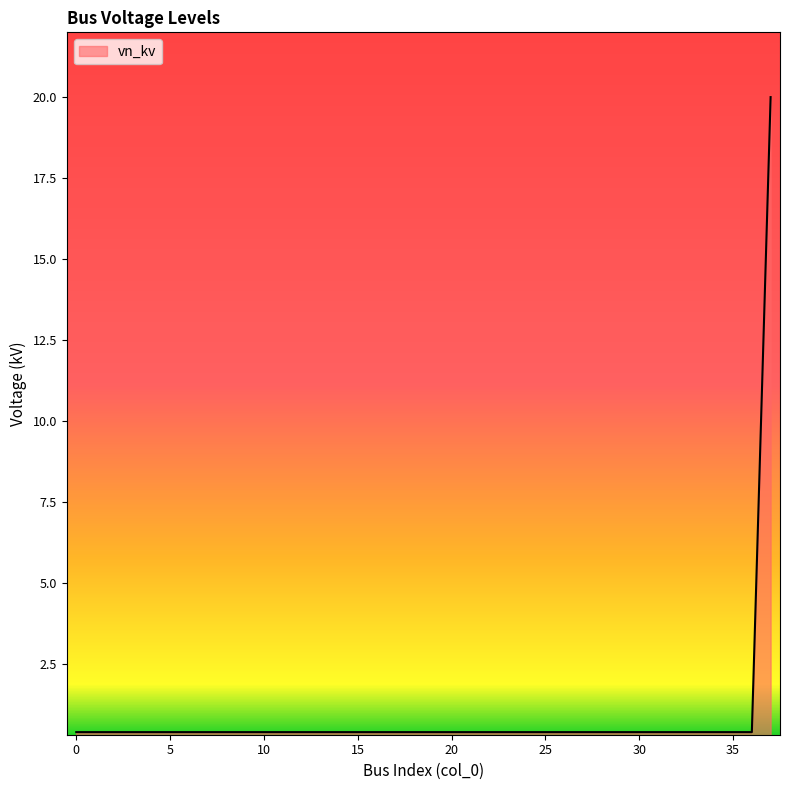

Reading right to left, extract all data points from this chart.

20.0	0.4	0.4	0.4	0.4	0.4	0.4	0.4	0.4	0.4	0.4	0.4	0.4	0.4	0.4	0.4	0.4	0.4	0.4	0.4	0.4	0.4	0.4	0.4	0.4	0.4	0.4	0.4	0.4	0.4	0.4	0.4	0.4	0.4	0.4	0.4	0.4	0.4